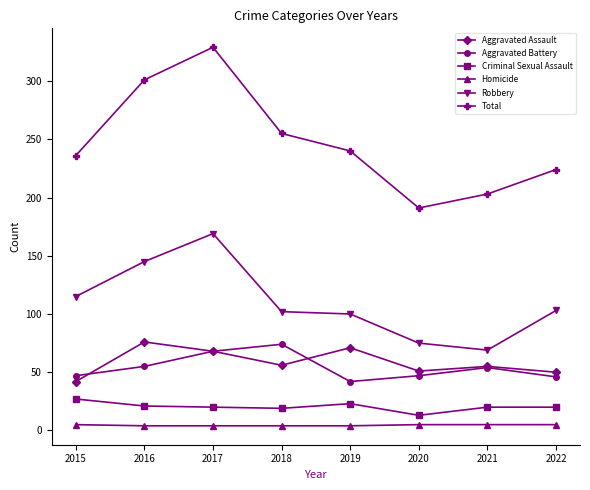

At how many categories does at least one series exceed 57?

8